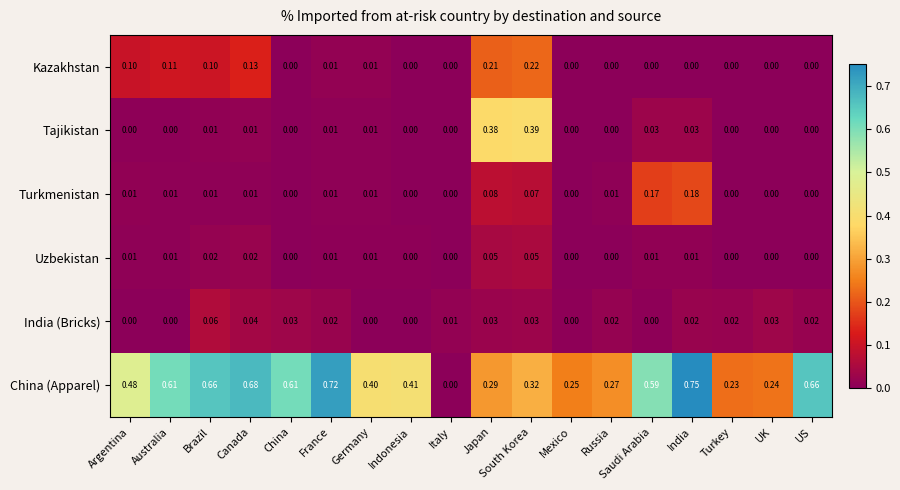

Between Japan and Turkey, which series saw the biggest shift?

Tajikistan